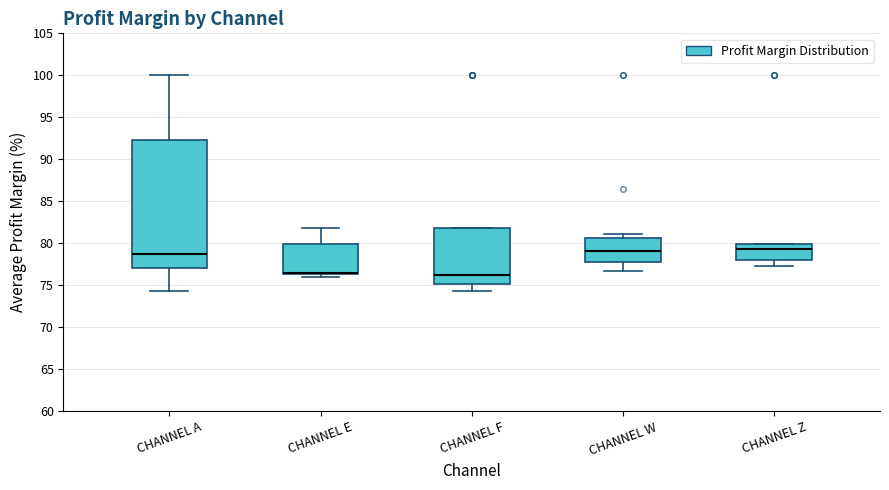

Comparing the boxes themselves (not the whiskers), which one is the tallest?

CHANNEL A